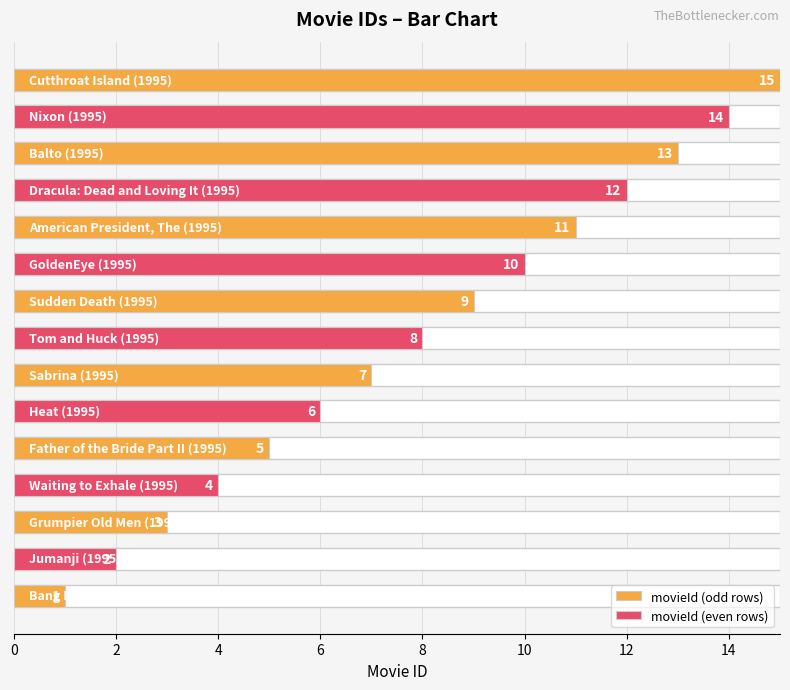

What is the minimum value shown in the chart?

1